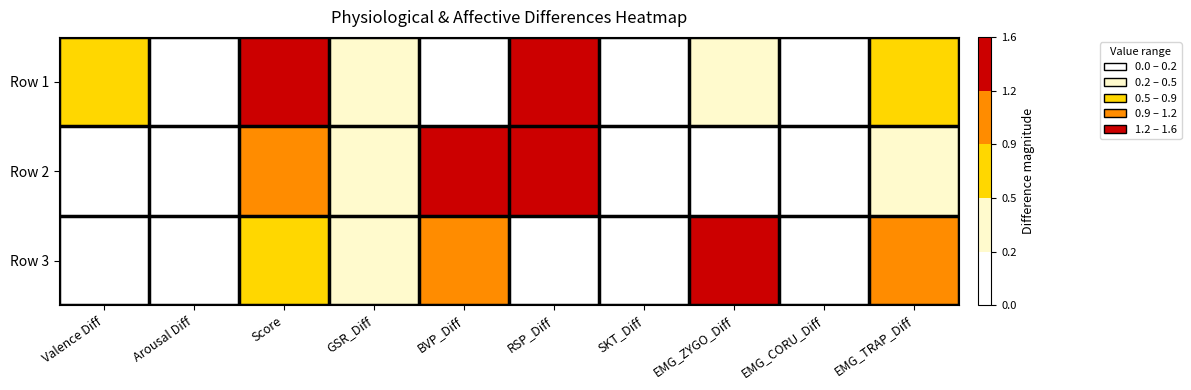

Between EMG_TRAP_Diff and EMG_ZYGO_Diff, which is larger?

EMG_TRAP_Diff